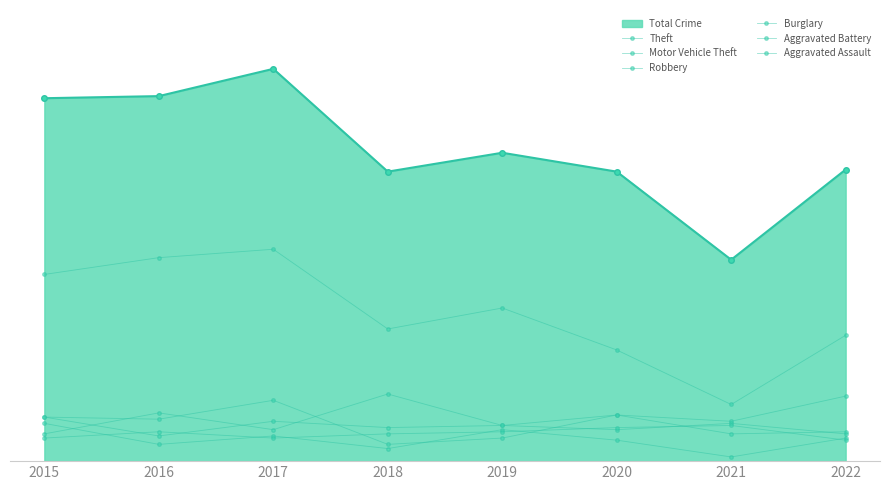

Where is Robbery nearest to the value 18?

2016